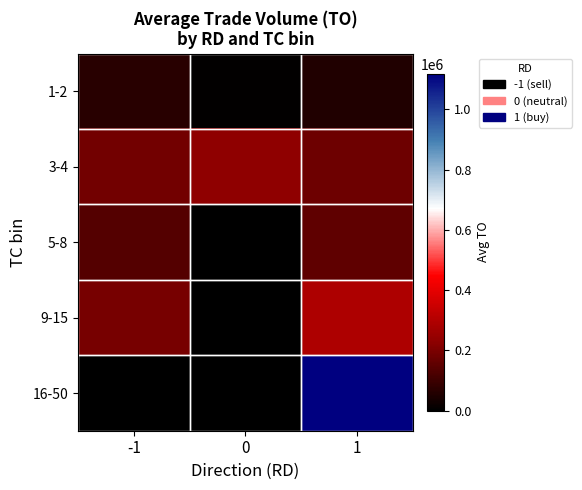

What is the total value across all series at 0?

238760.0